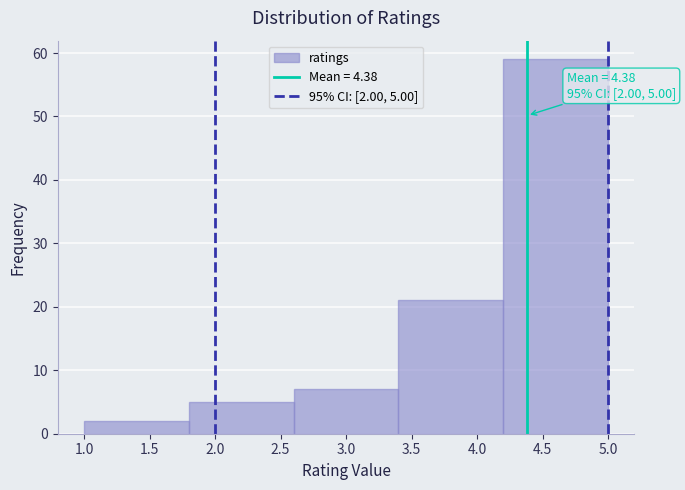

Over which range of the x-axis is the bar tallest?

4.2 to 5.0